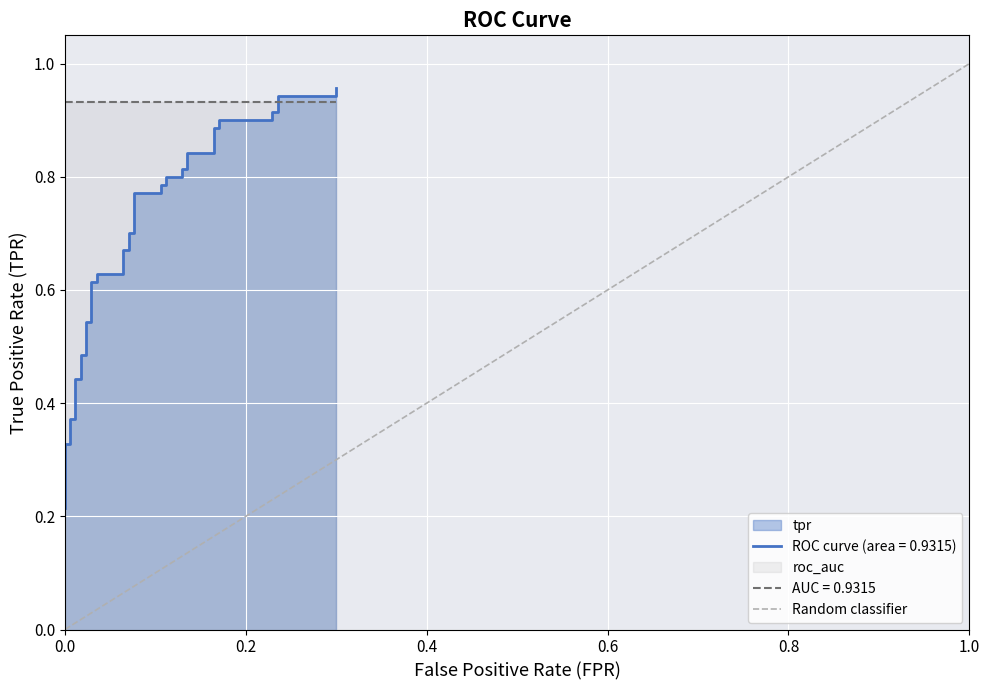

True or false: the data shows 1 at 1.0.

False